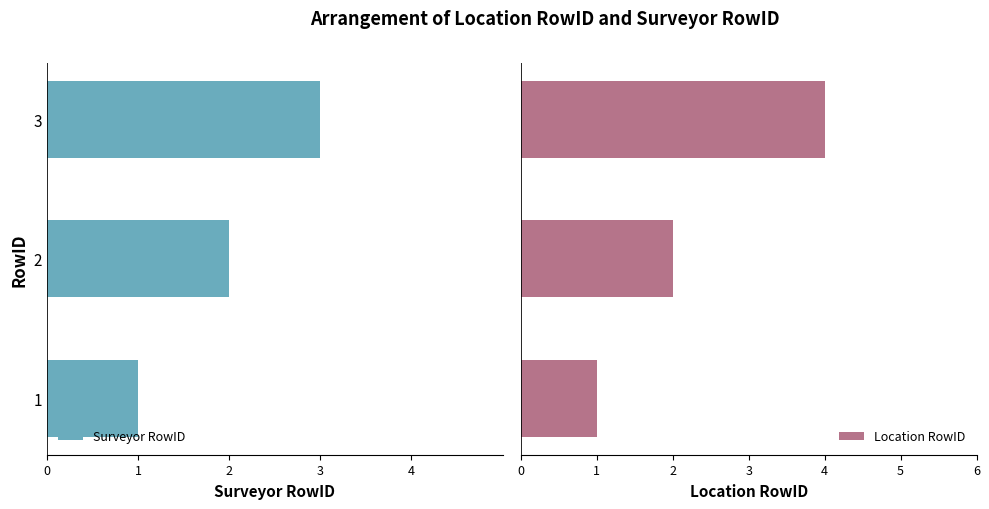

What is the difference between the maximum and minimum values in the Location RowID series?

3